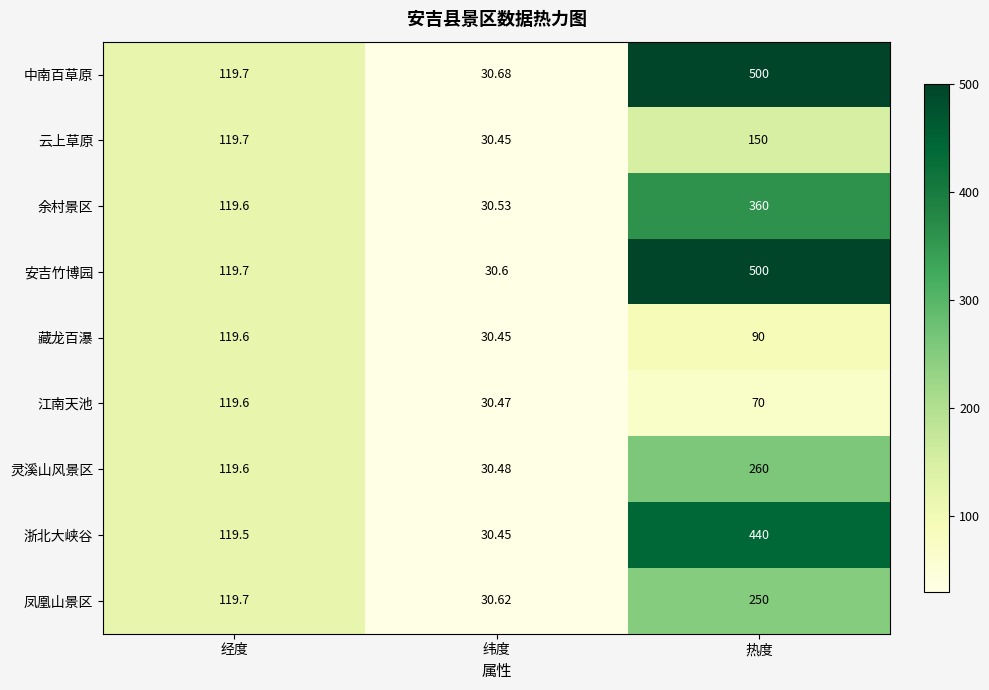

Which category has the lowest value in the 云上草原 series?

纬度